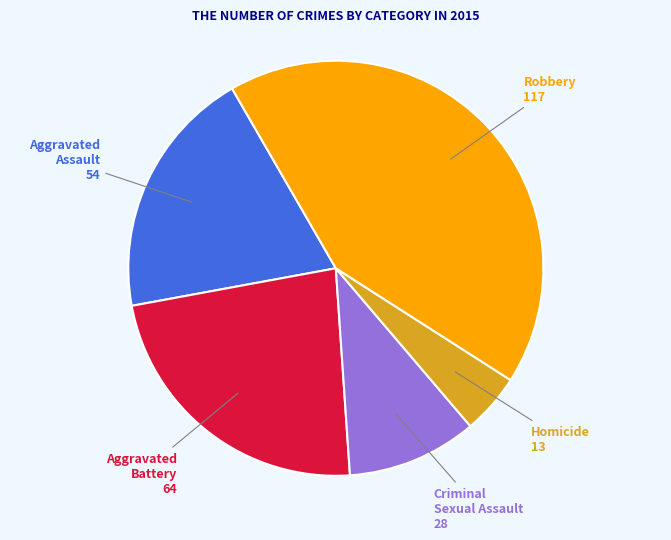

Is there any slice that represents more than half of the pie?

No